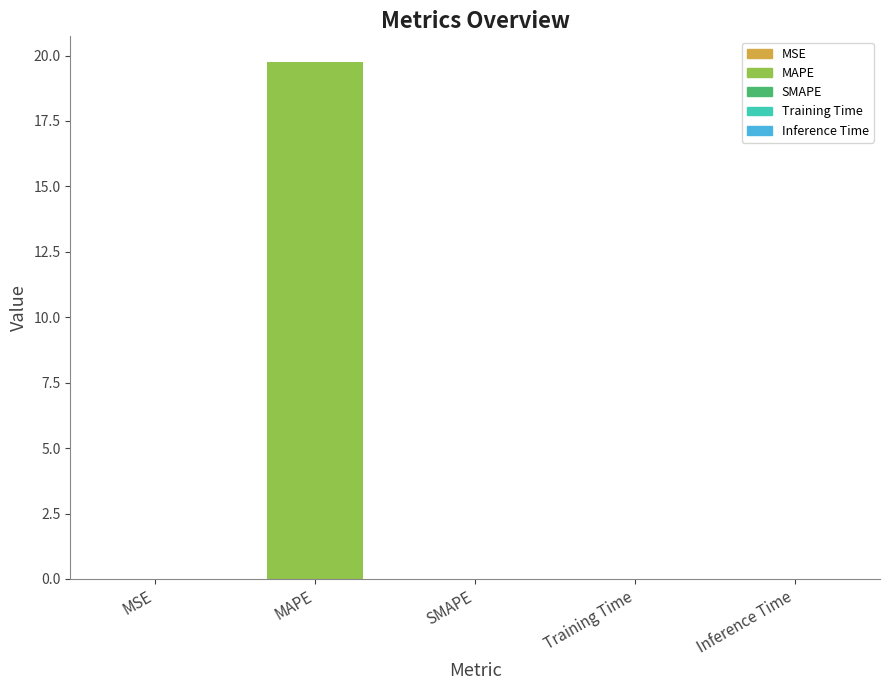

Read the value at MAPE.

19.7